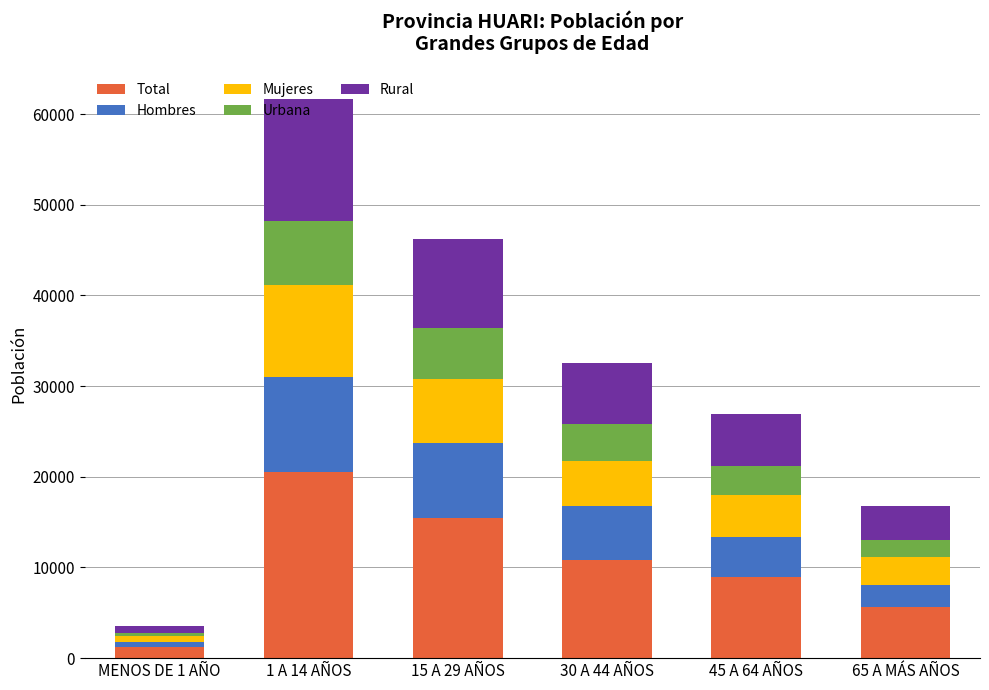

At which label does Total reach its minimum?

MENOS DE 1 AÑO